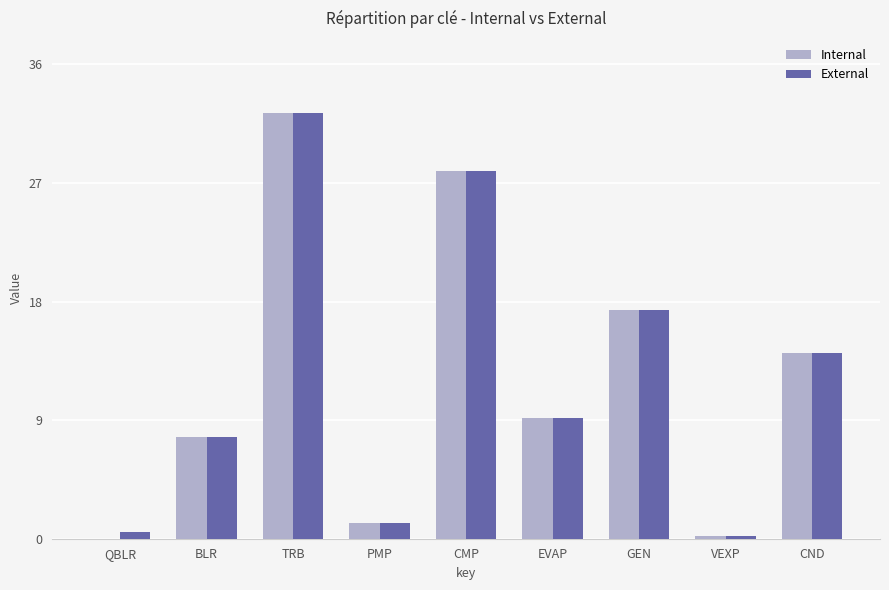

Is the value of Internal at VEXP greater than the value of External at CND?

No